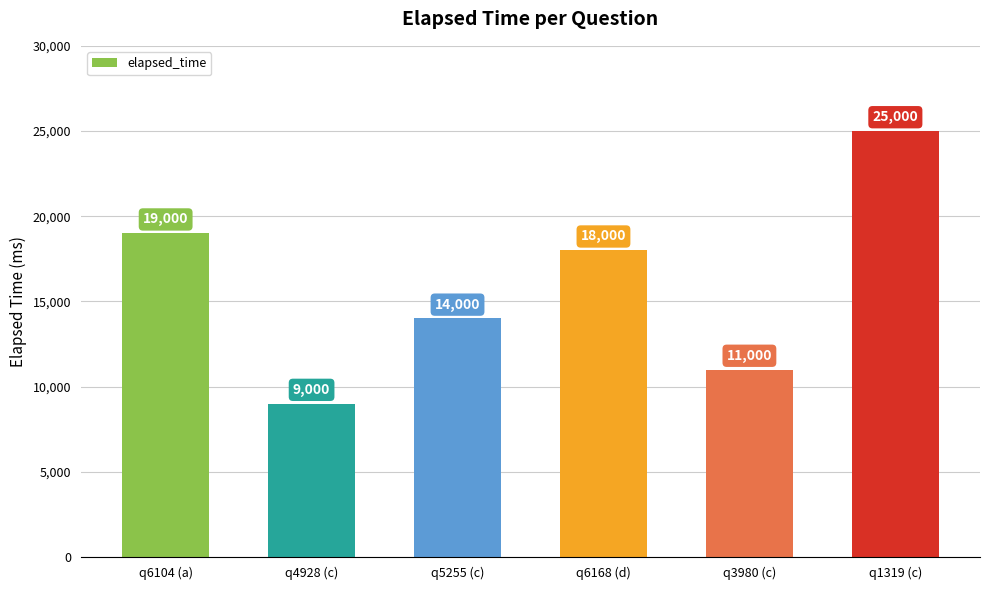

What is the minimum value shown in the chart?

9000